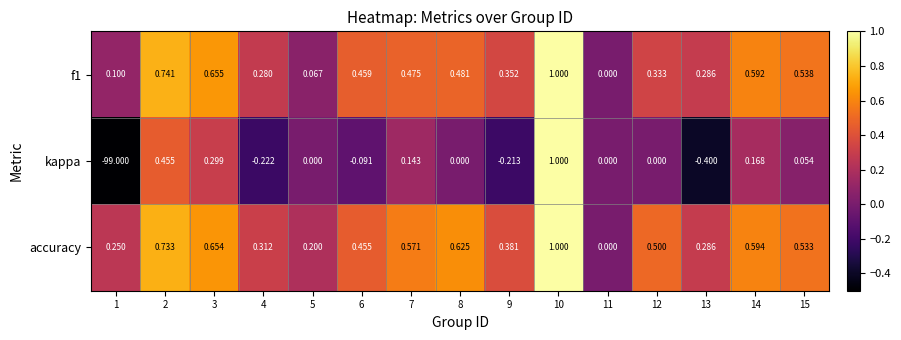

Which series has the largest range (max minus min)?

kappa